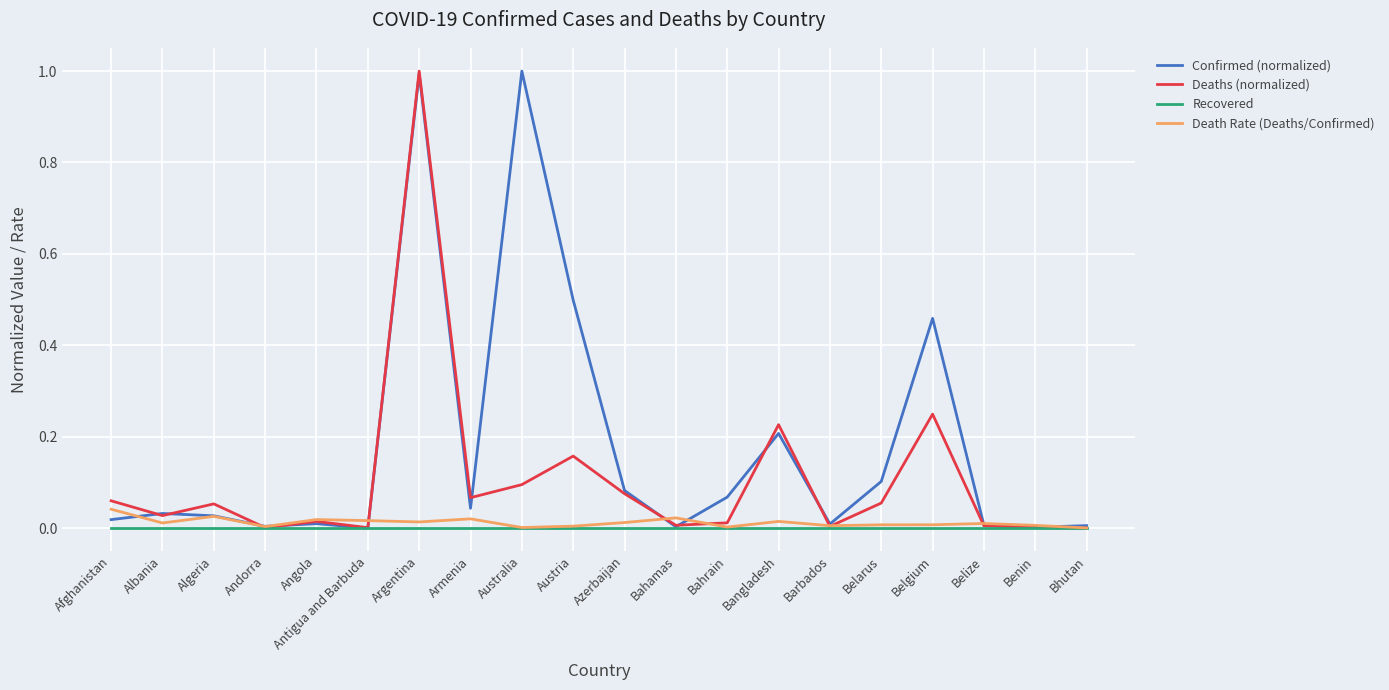

Which series changed the most between Bahamas and Bangladesh?

Deaths (normalized)